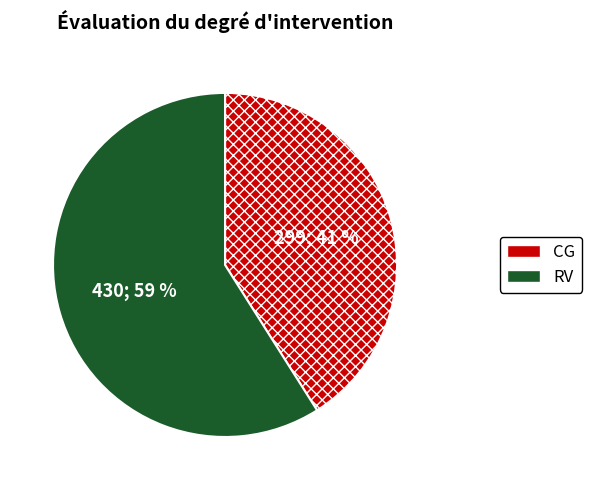

Which slice is the largest?

RV